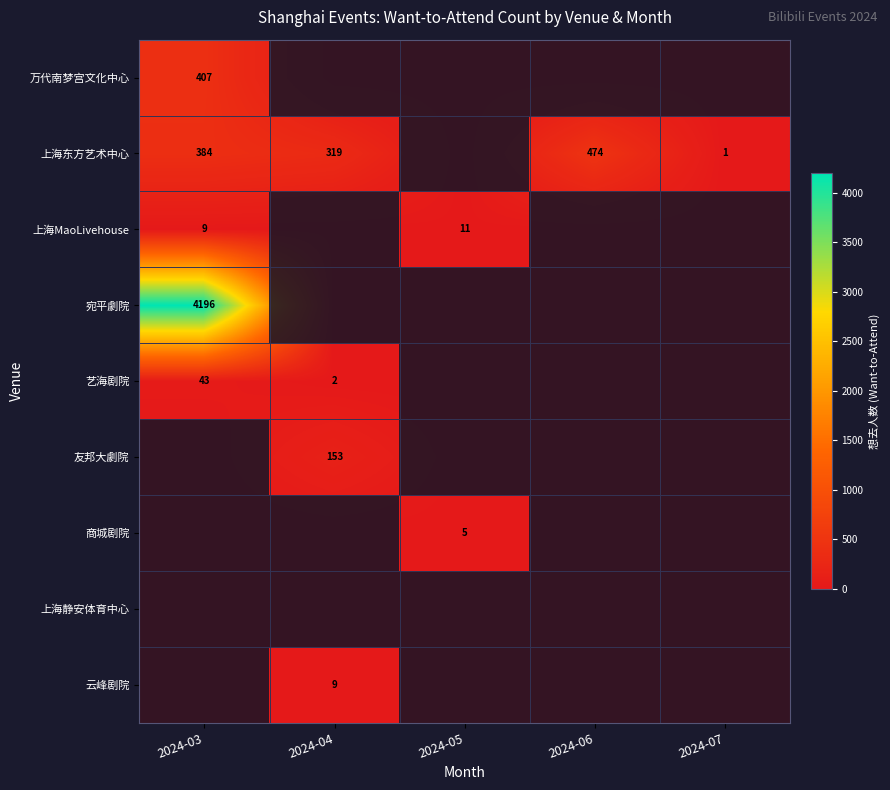

What is the total value across all series at 2024-05?

16